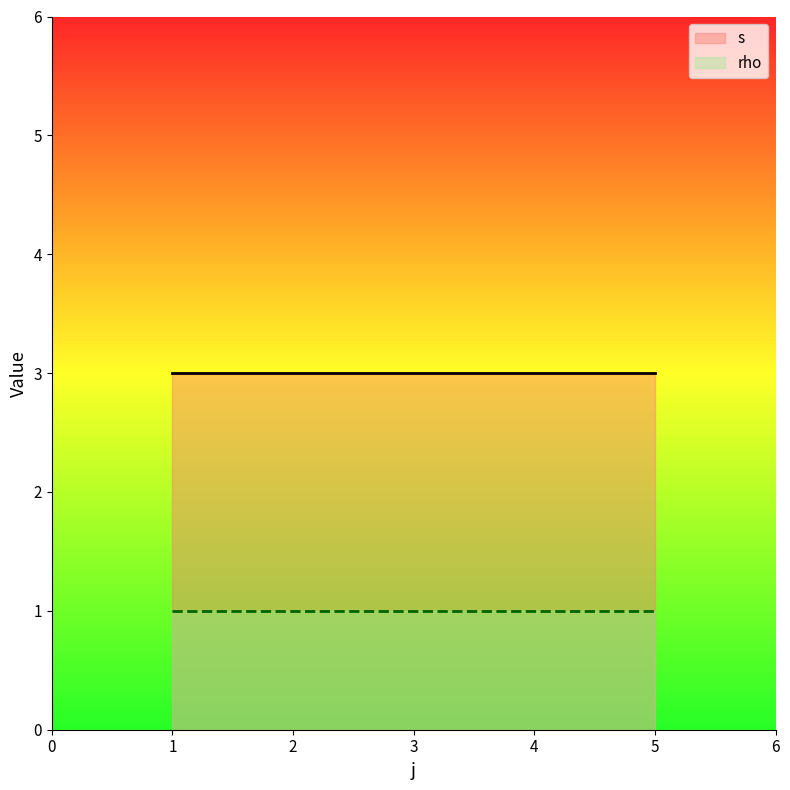

Does the chart have visible grid lines?

No